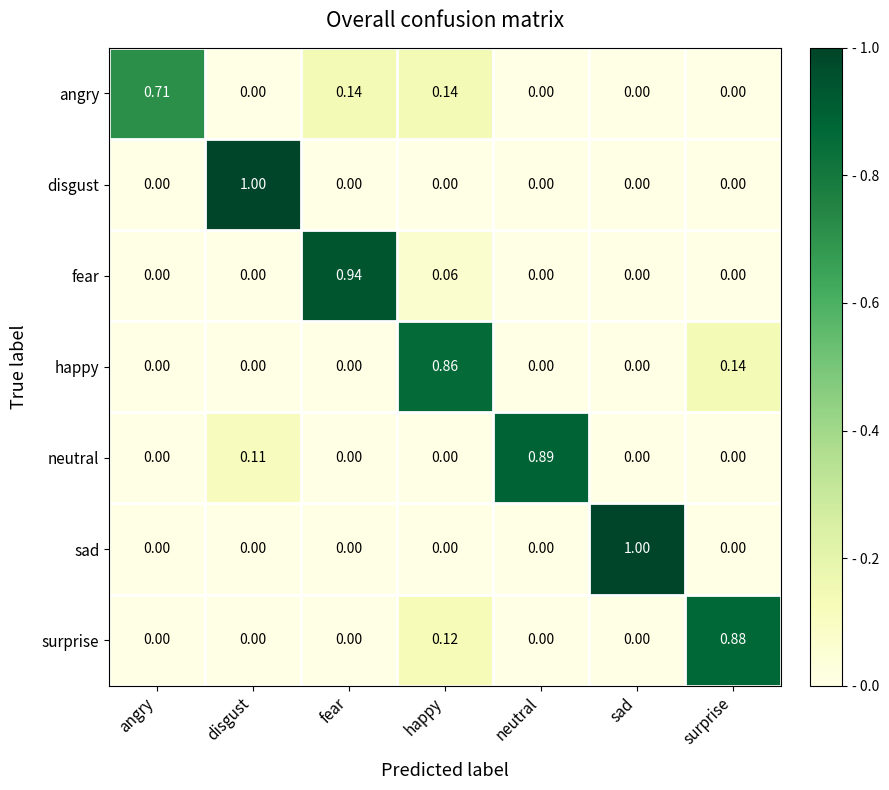

At which category is the sum across all series the highest?

happy